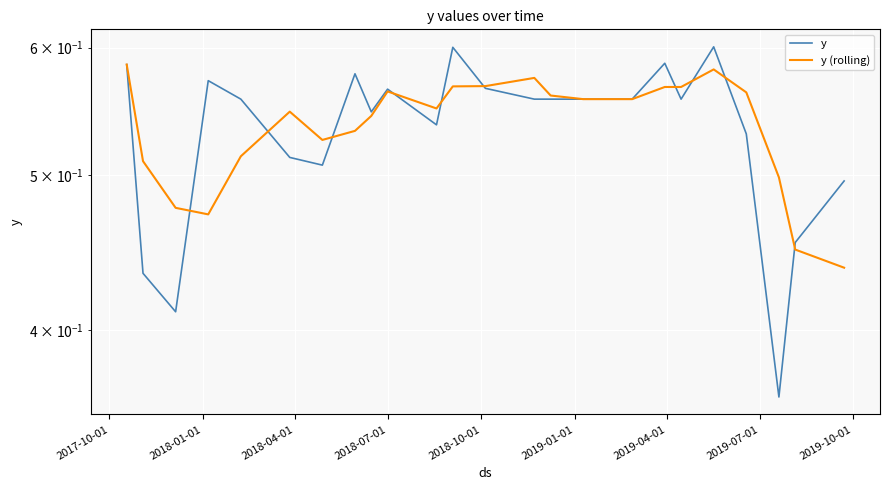

What is the difference between the maximum and minimum values in the y series?

0.2